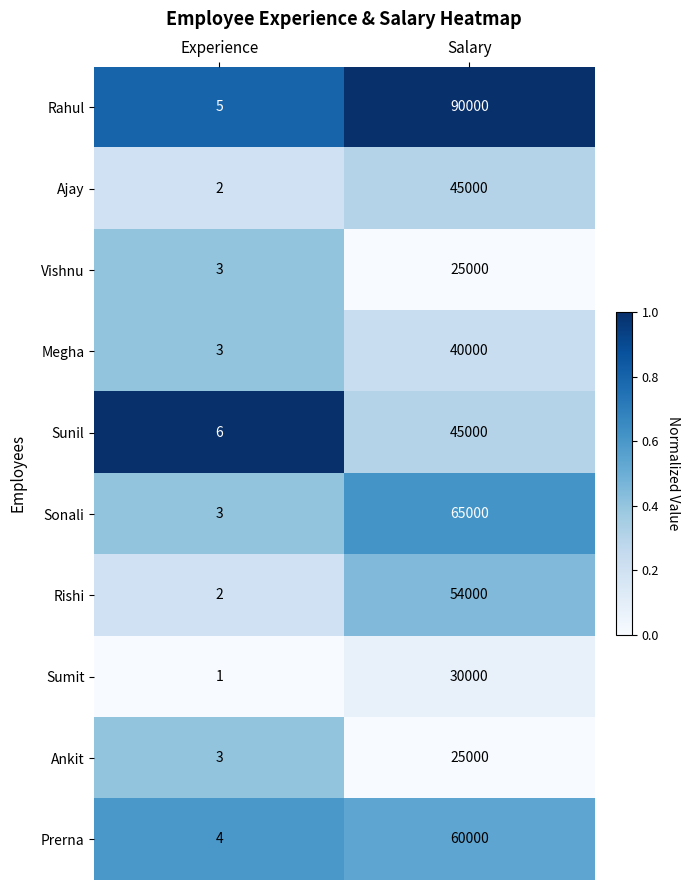

What is the approximate value of Rahul at Experience?

5